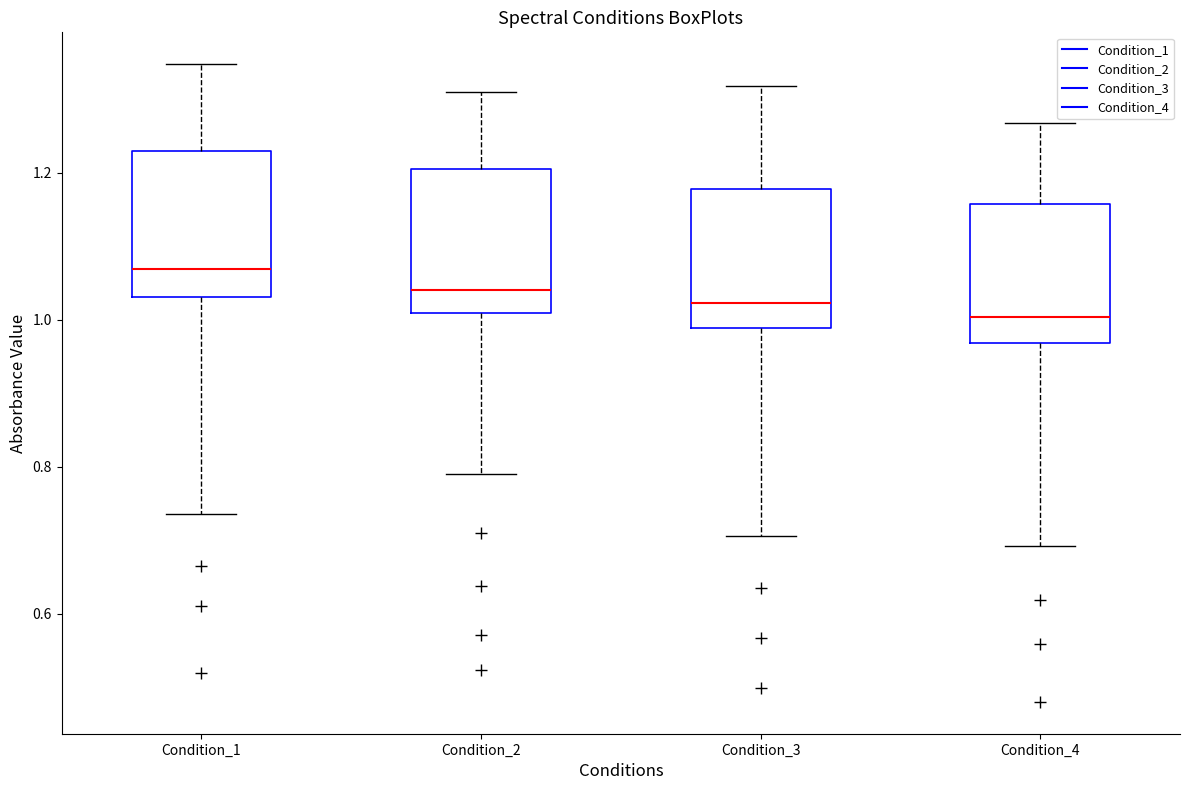

Reading left to right, transcribe this box plot: for each box, give where its median line is, the range the box spans, and where its two whiskers end, as read against the y-axis. The values are not printed on the chart, so give them approximately, as read against the axis.

Condition_1: median 1.06, box 1.04 to 1.22, whiskers 0.74 to 1.34
Condition_2: median 1.04, box 1.00 to 1.20, whiskers 0.78 to 1.32
Condition_3: median 1.02, box 0.98 to 1.18, whiskers 0.70 to 1.32
Condition_4: median 1.00, box 0.96 to 1.16, whiskers 0.70 to 1.26